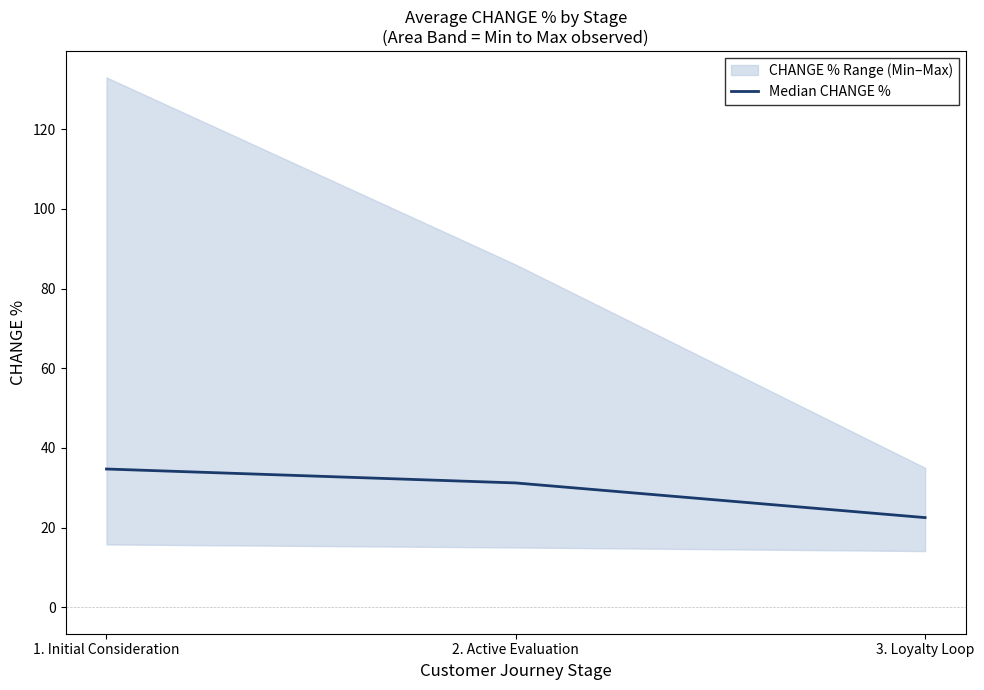

Reading left to right, extract all data points from this chart.

1. Initial Consideration=34.7	2. Active Evaluation=31.2	3. Loyalty Loop=22.5